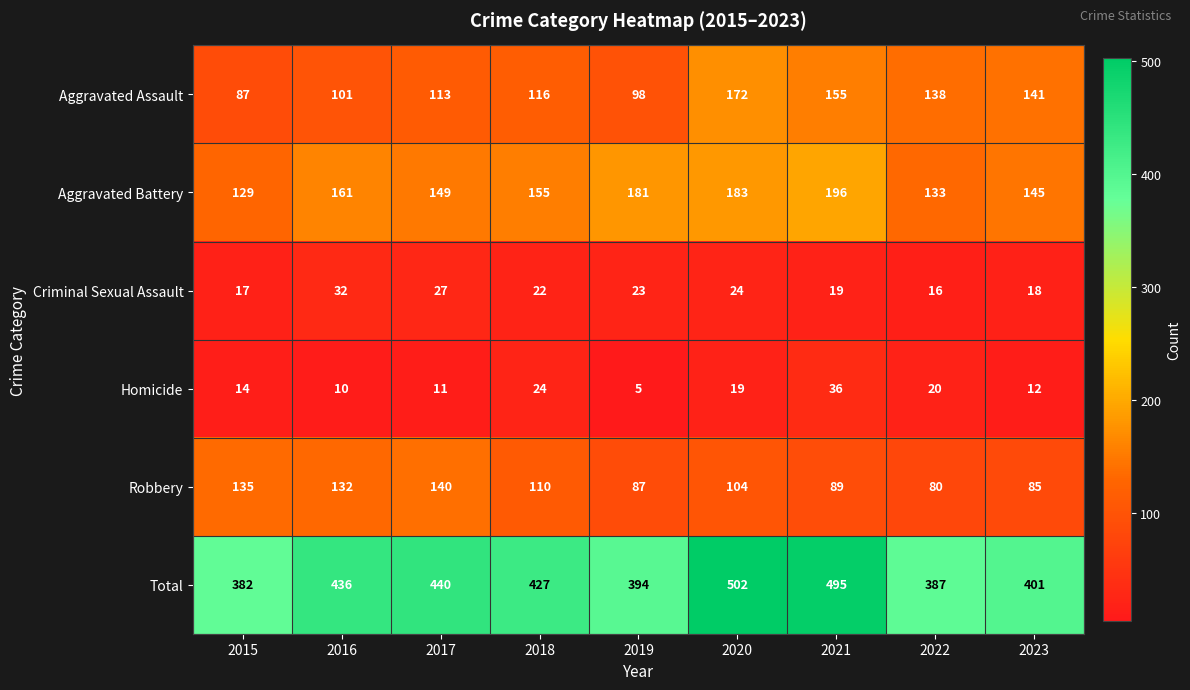

At 2017, list the series in order from smallest to largest.

Homicide, Criminal Sexual Assault, Aggravated Assault, Robbery, Aggravated Battery, Total